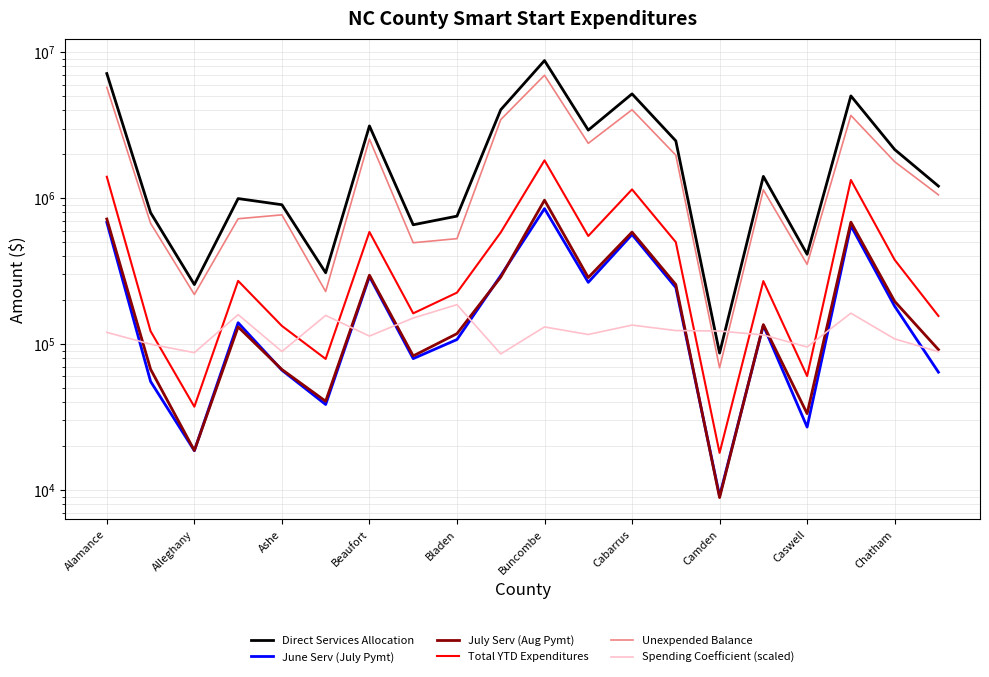

Which series has the largest total across all categories?

Direct Services Allocation